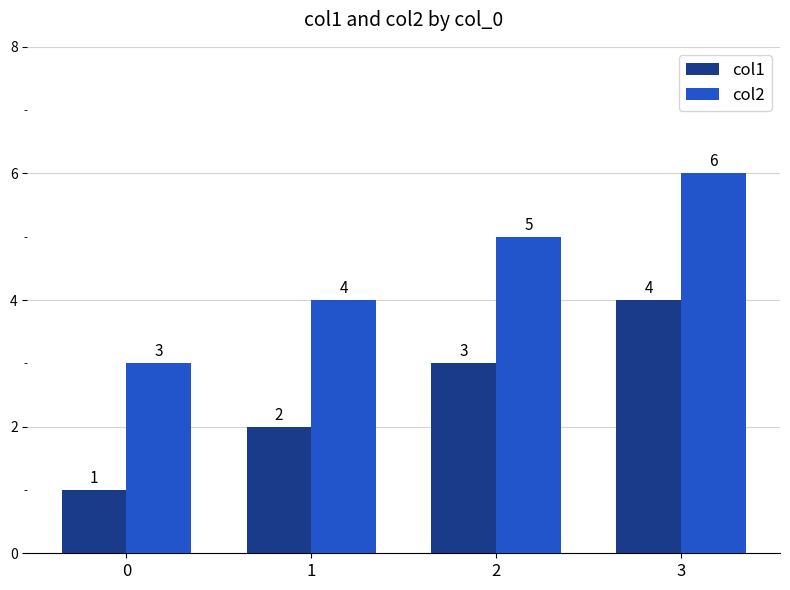

List the labels in order of col2 value, largest first.

3, 2, 1, 0